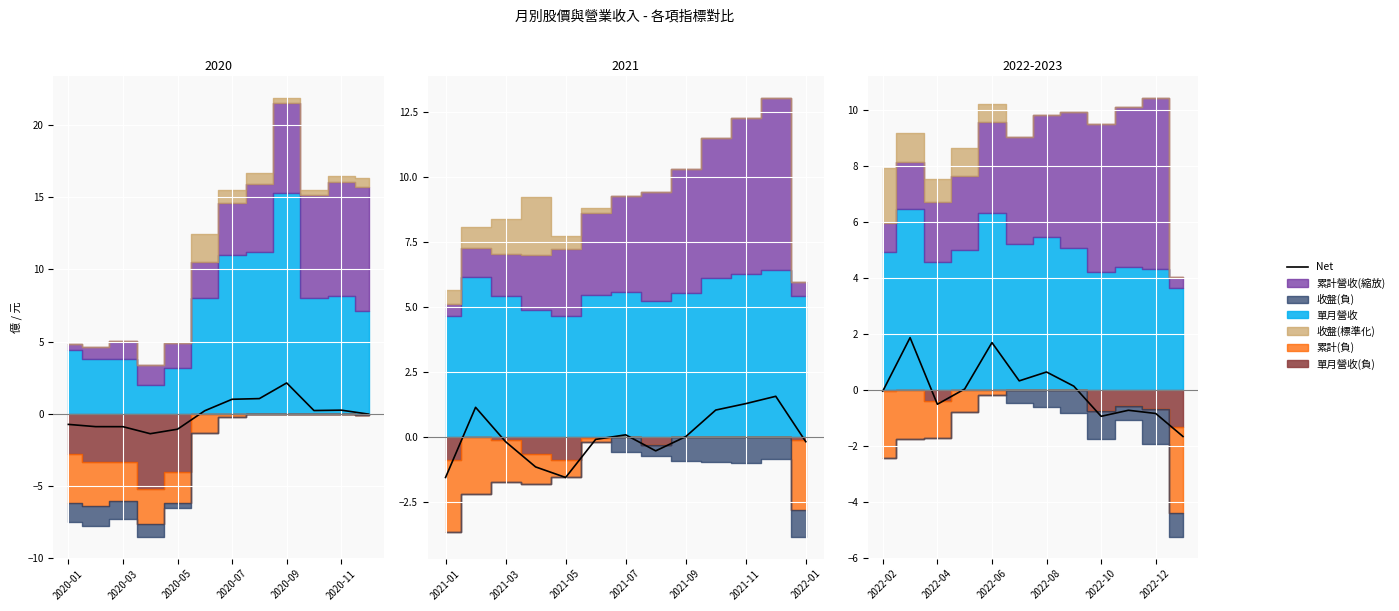

How many categories are shown in the chart?

12